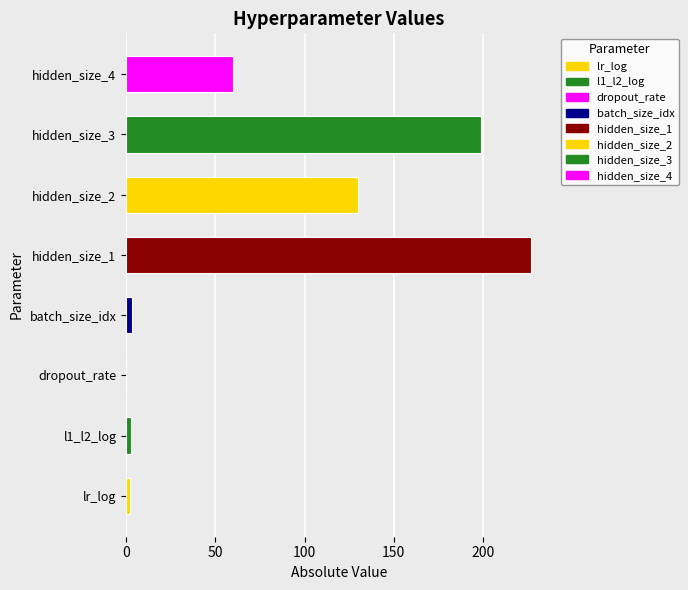

What is the change in value from hidden_size_1 to hidden_size_4?

-167.0